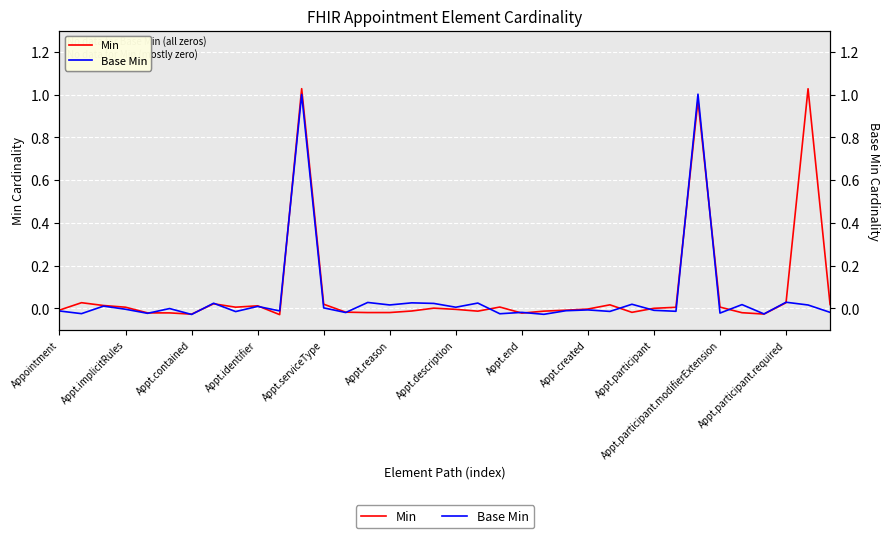

Which series has the widest spread of values?

Min